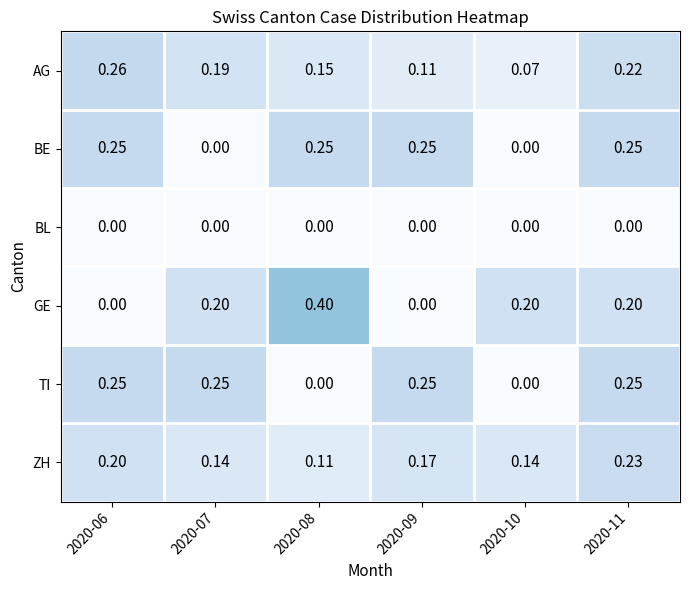

Is the value of ZH at 2020-10 greater than the value of BL at 2020-06?

Yes